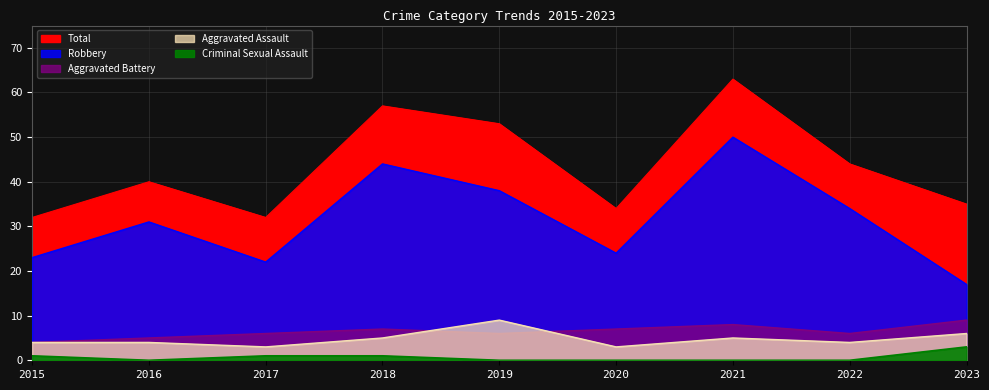

What is the total value across all series at 2018?

114